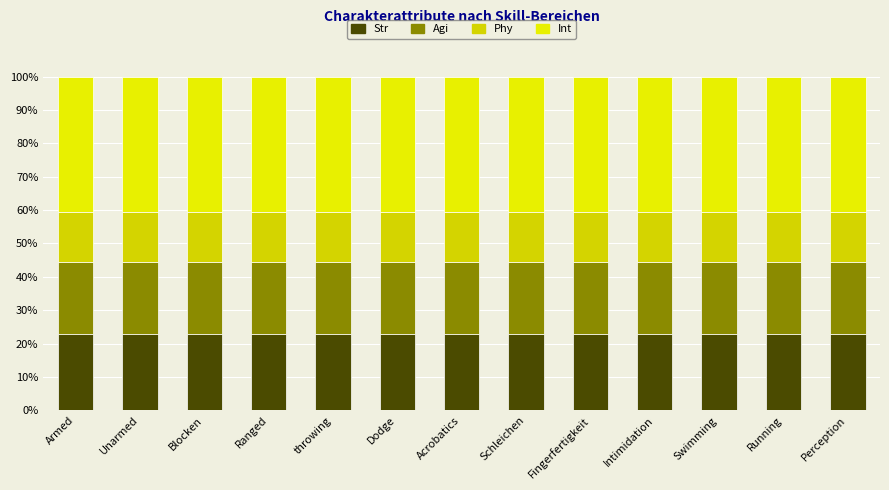

List the labels in order of Int value, largest first.

Armed, Unarmed, Blocken, Ranged, throwing, Dodge, Acrobatics, Schleichen, Fingerfertigkeit, Intimidation, Swimming, Running, Perception